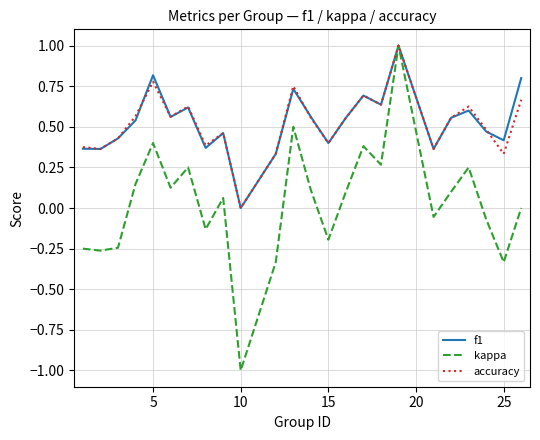

What is the smallest value displayed?

-1.0